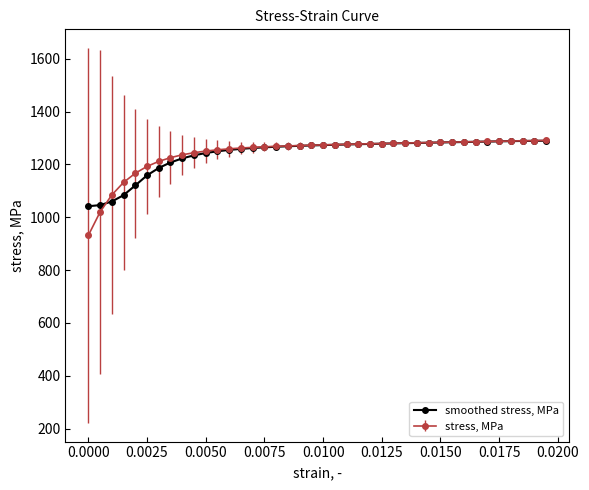

Which series has the largest range (max minus min)?

stress, MPa